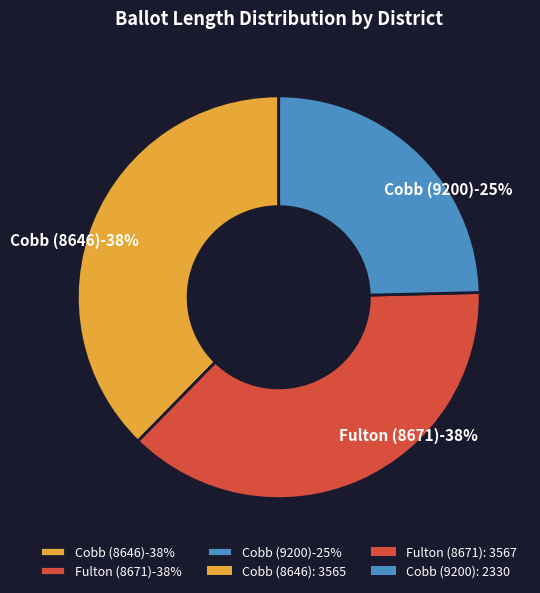

What percentage is the Cobb (9200) slice, to the nearest percent?

25%